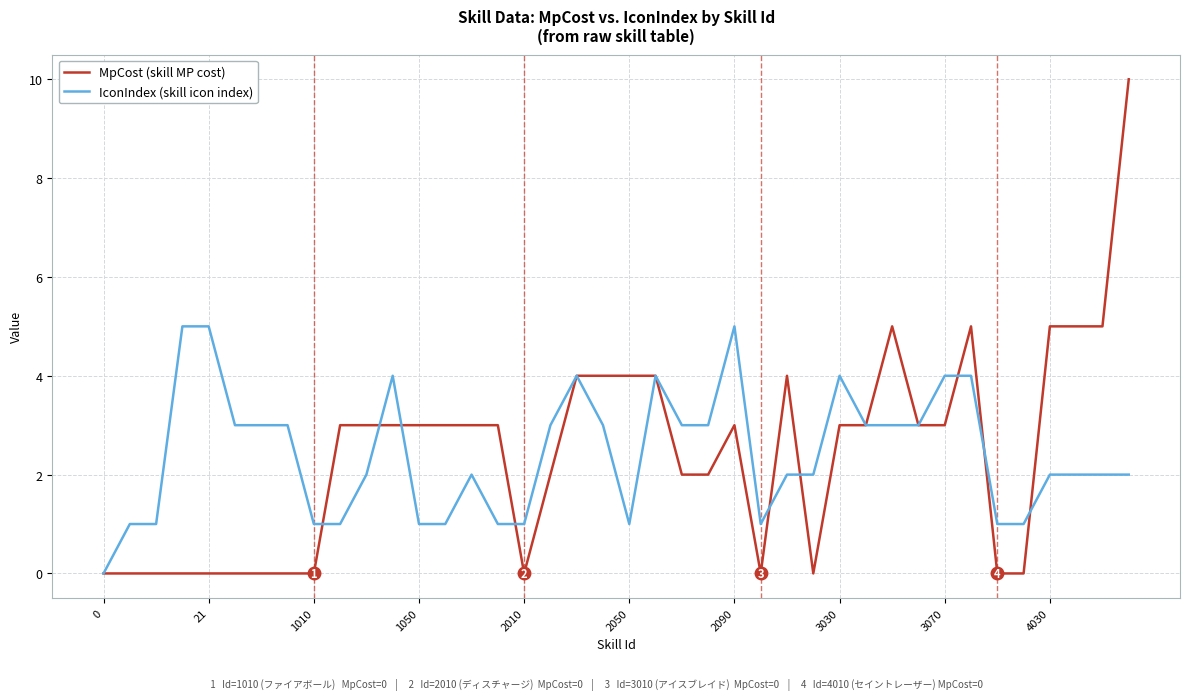

What is the average value of the MpCost (skill MP cost) series?

2